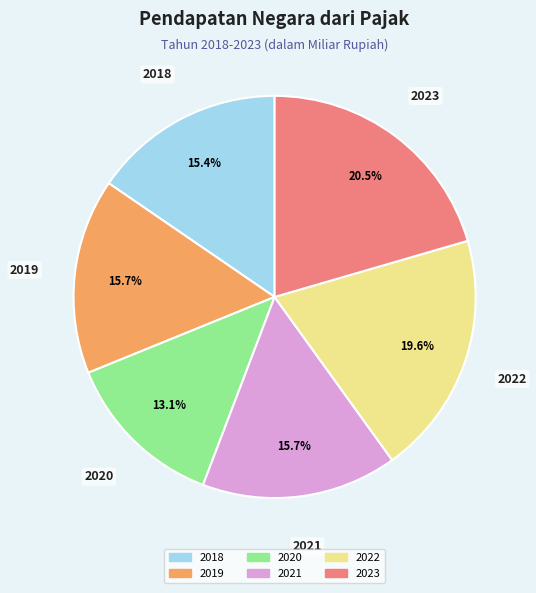

Count the number of slices in the pie.

6